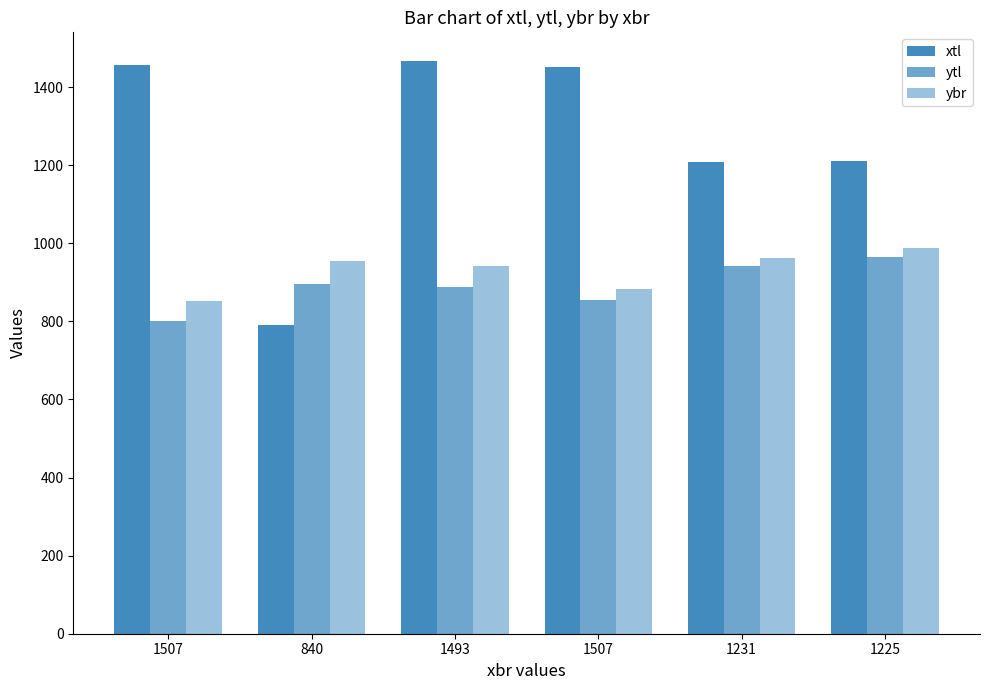

Which category has the highest value across all series?

1493